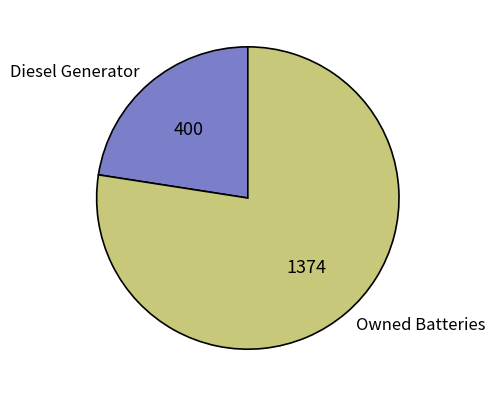

Rank the categories by value from lowest to highest.

Diesel Generator, Owned Batteries